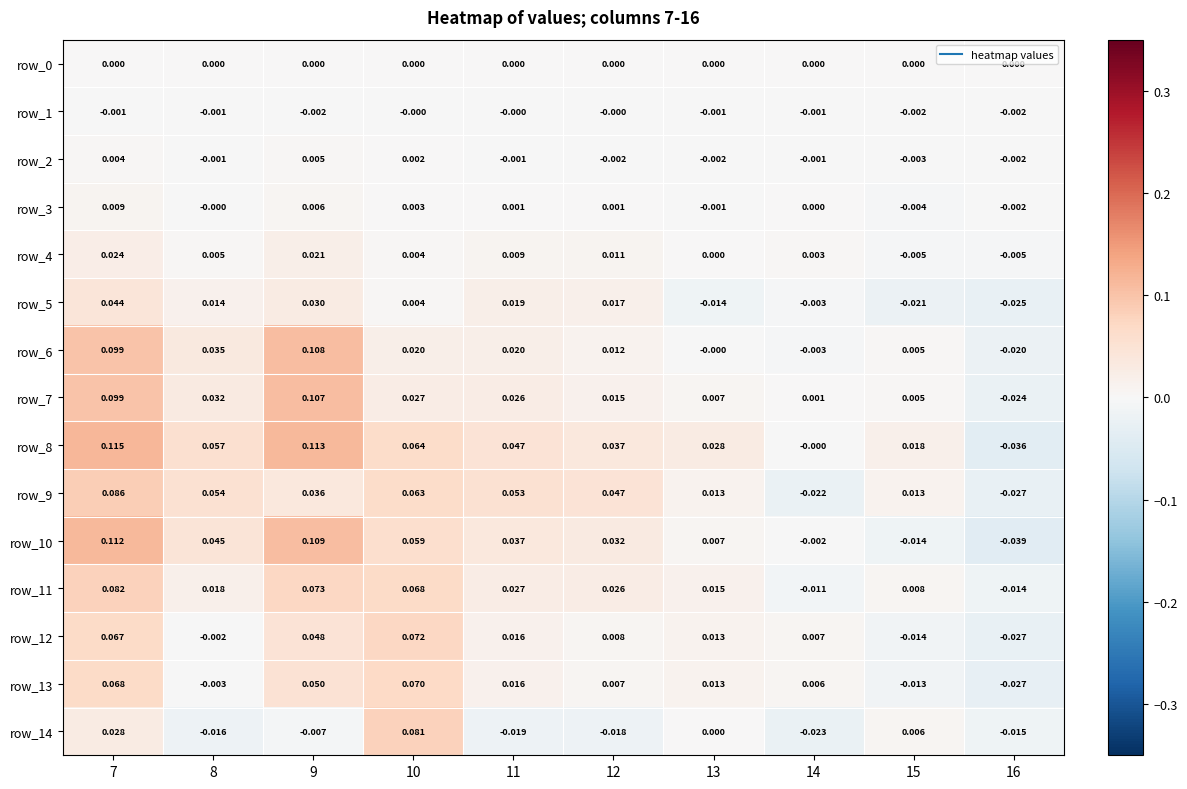

Rank the categories by row_13 value from lowest to highest.

16, 15, 8, 14, 12, 13, 11, 9, 7, 10